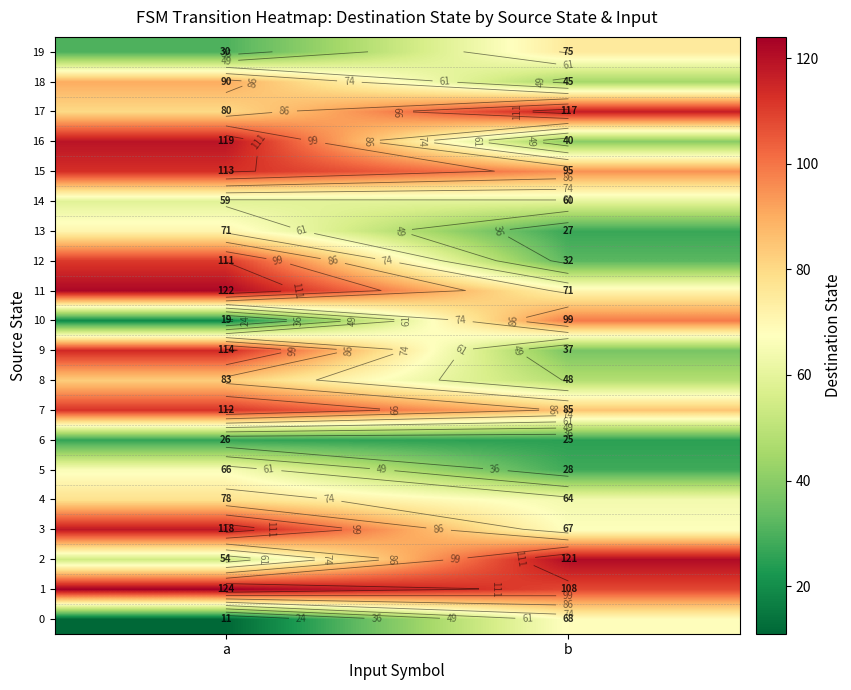

Is it true that 14 equals 81 at b?

False